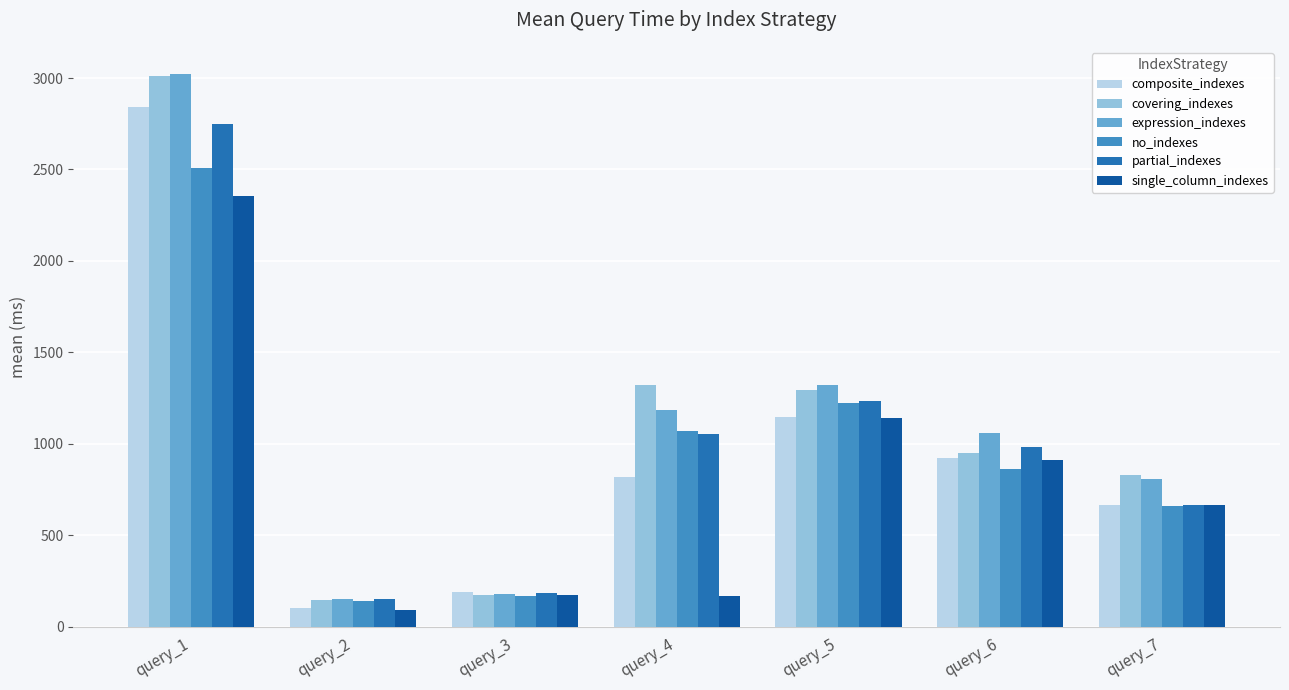

At which label is composite_indexes closest to 1469?

query_5